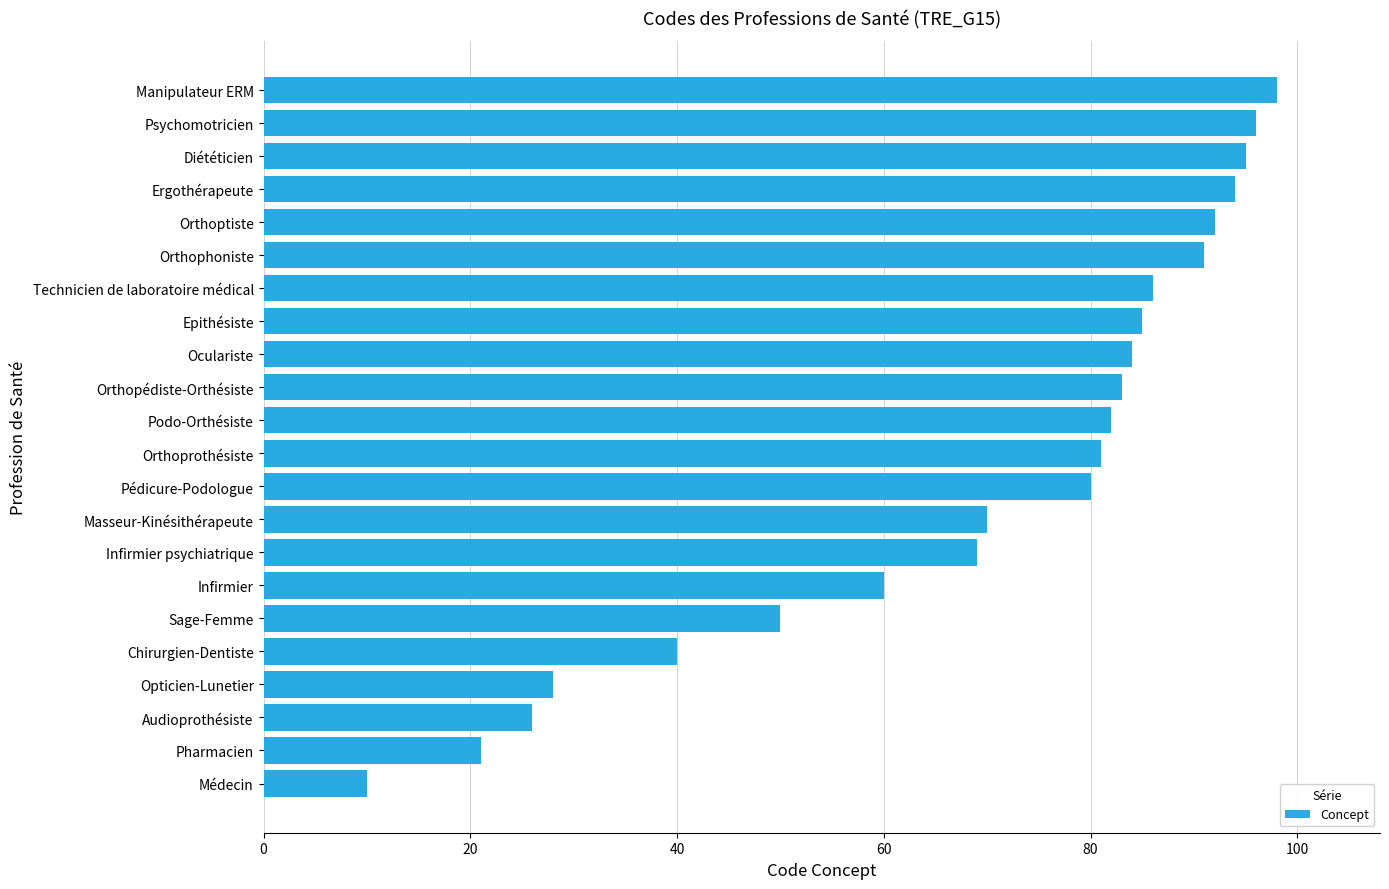

List the labels in order of value, smallest first.

Médecin, Pharmacien, Audioprothésiste, Opticien-Lunetier, Chirurgien-Dentiste, Sage-Femme, Infirmier, Infirmier psychiatrique, Masseur-Kinésithérapeute, Pédicure-Podologue, Orthoprothésiste, Podo-Orthésiste, Orthopédiste-Orthésiste, Oculariste, Epithésiste, Technicien de laboratoire médical, Orthophoniste, Orthoptiste, Ergothérapeute, Diététicien, Psychomotricien, Manipulateur ERM